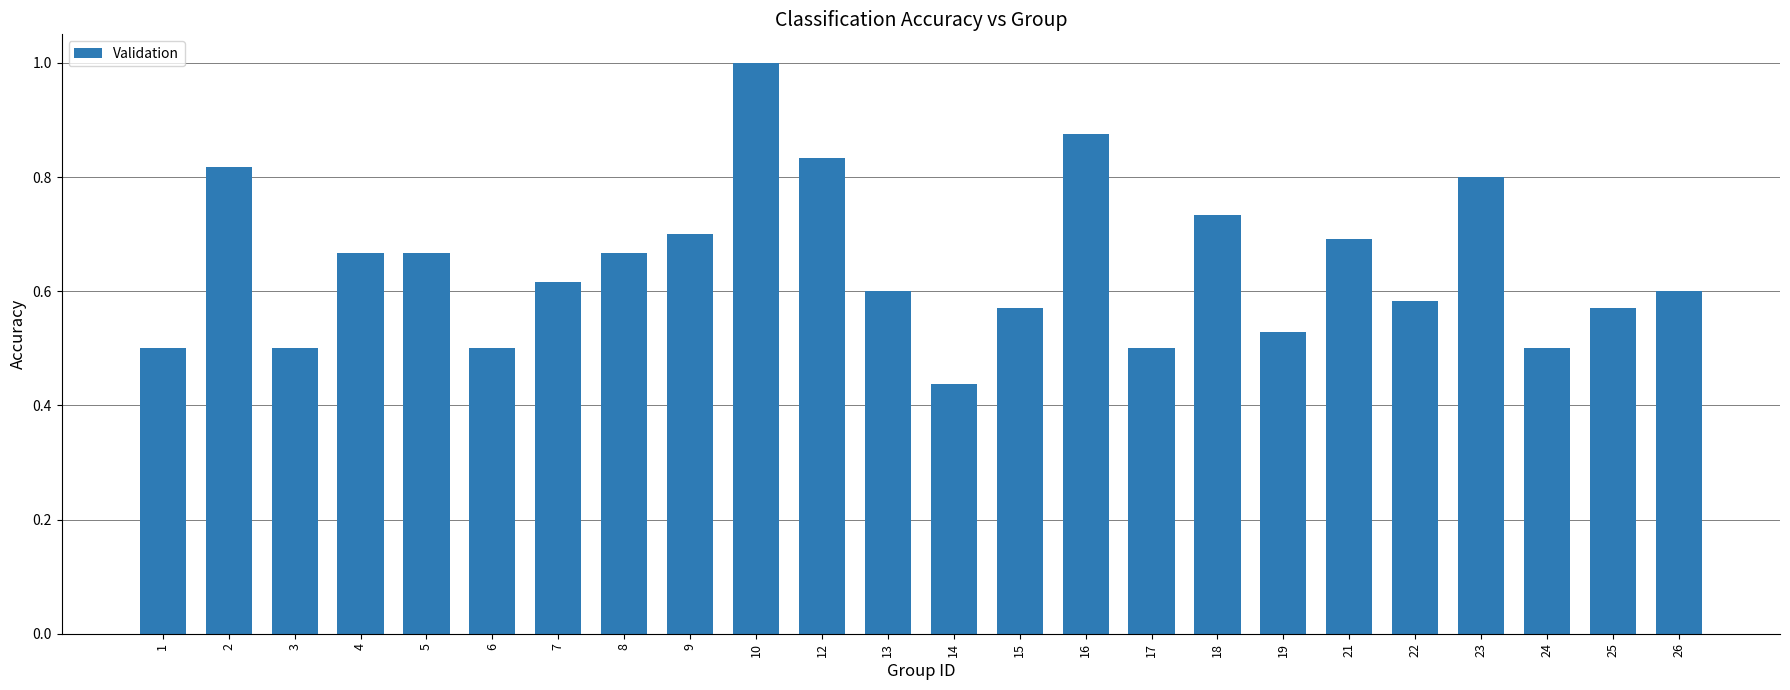

How many values are between 0 and 1?

24